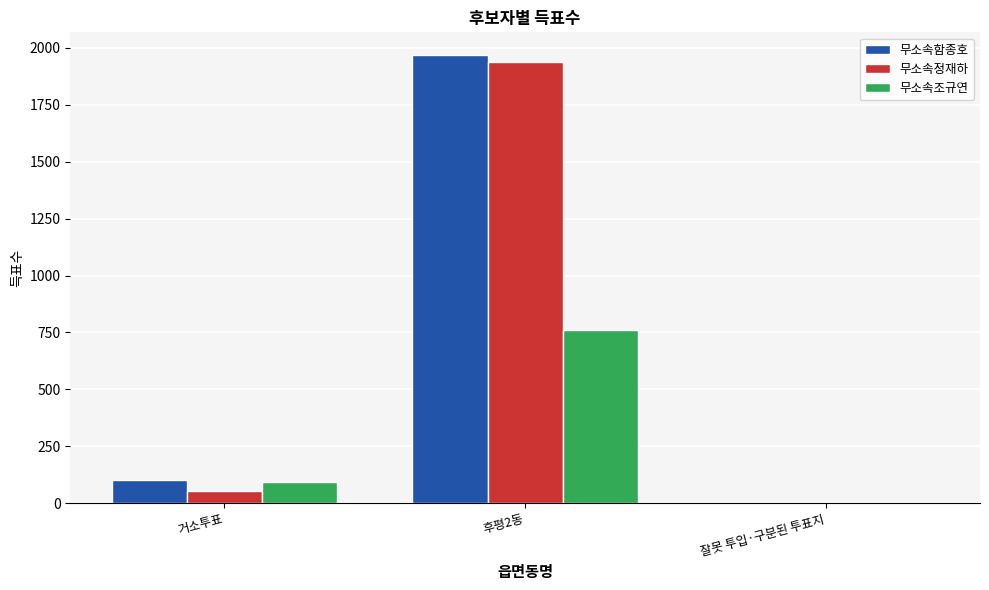

How many series are shown in this chart?

3